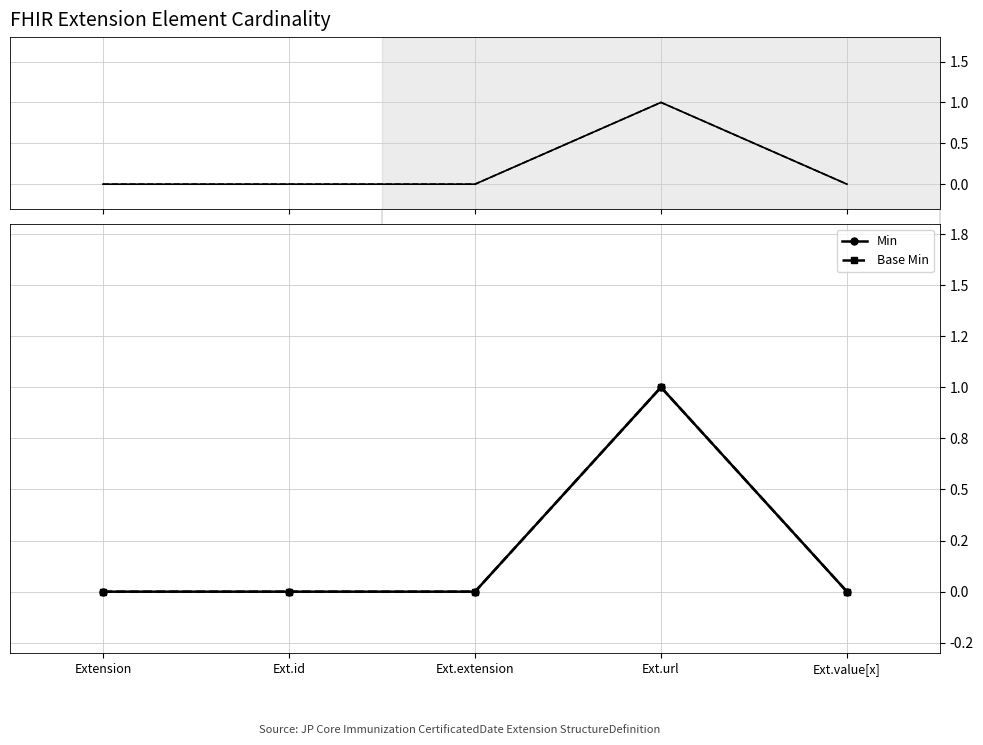

Which has a higher value, Ext.value[x] or Extension?

Ext.value[x]